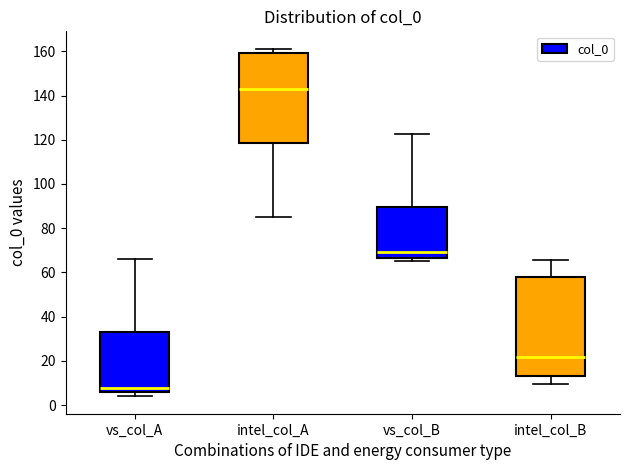

Which box has the lowest median line?

vs_col_A